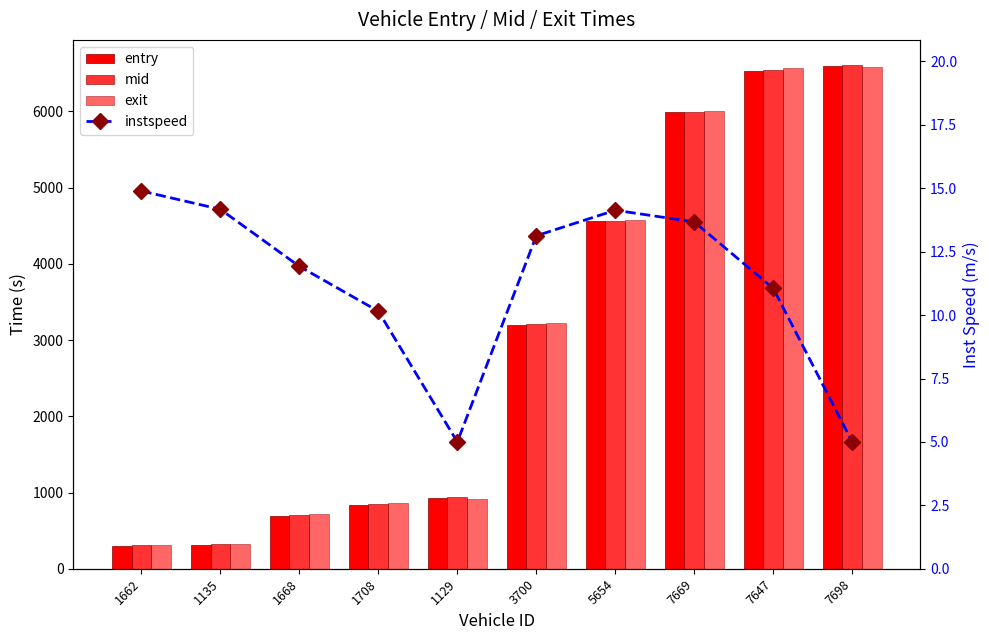

Is it true that entry equals 177.4 at 1135?

False